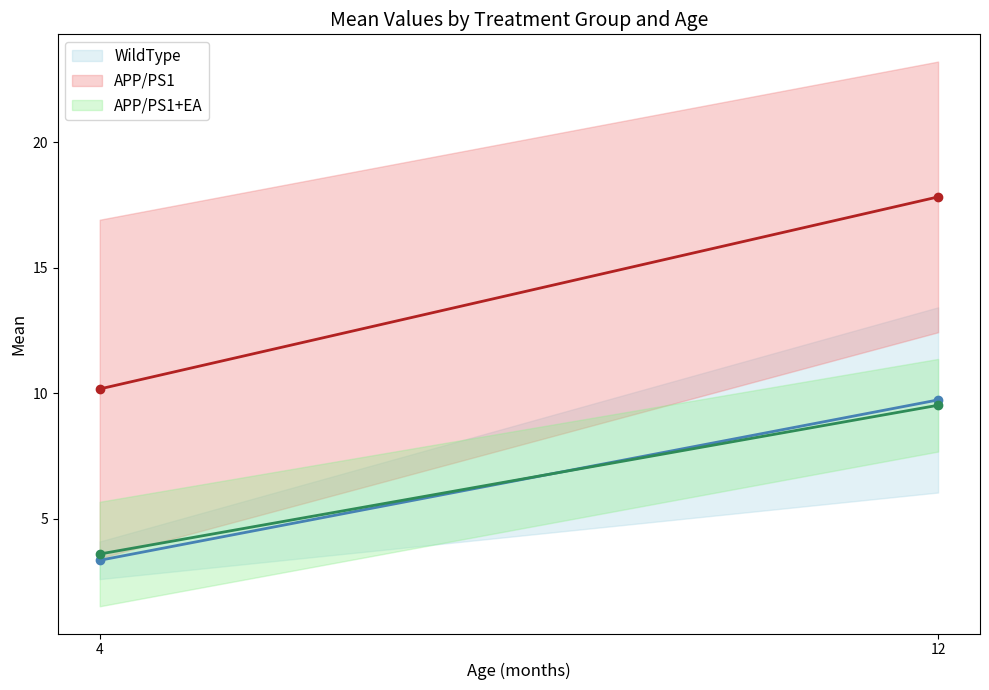

Reading right to left, list all the values displayed in this chart.

WildType: 9.7	3.3
APP/PS1: 17.8	10.2
APP/PS1+EA: 9.5	3.6